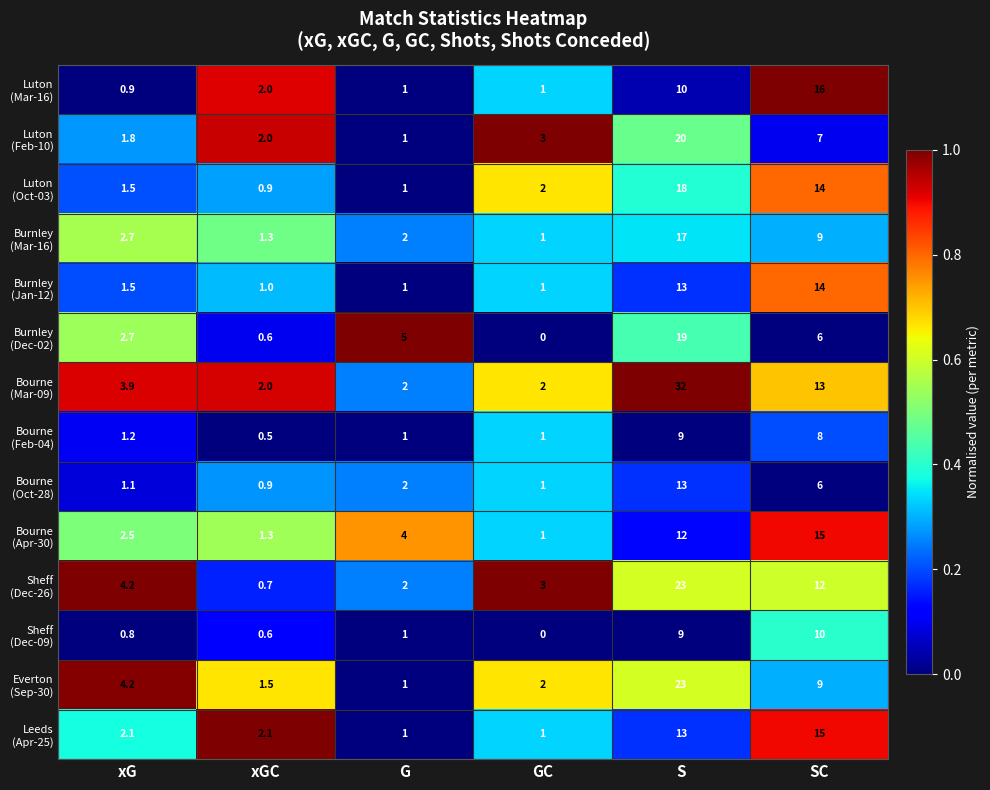

Which label corresponds to the largest value in the chart?

S